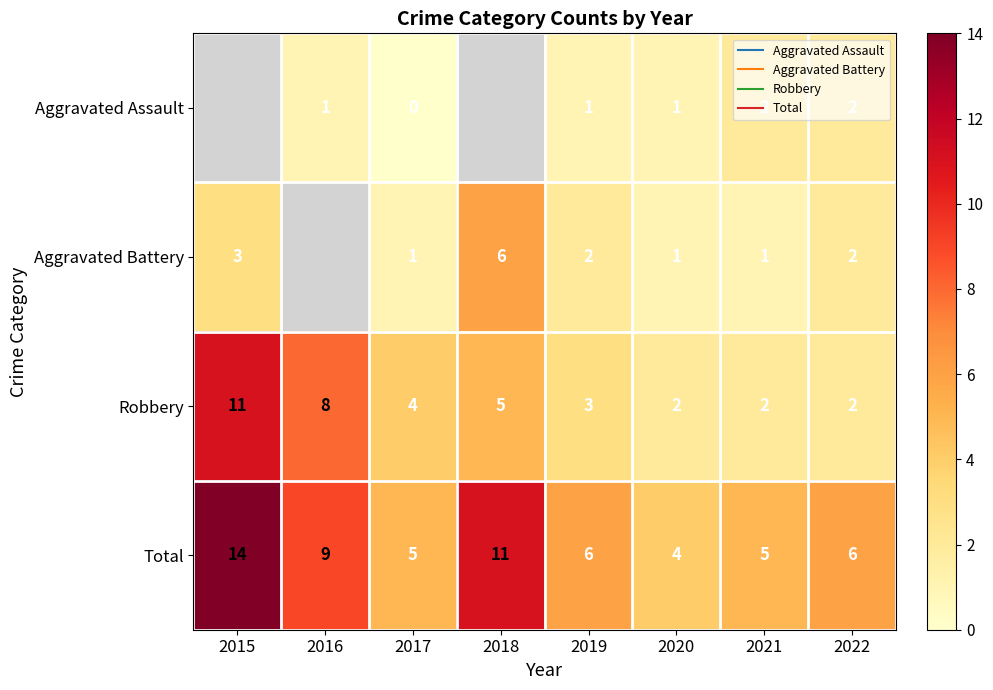

Where is Total nearest to the value 9?

2016